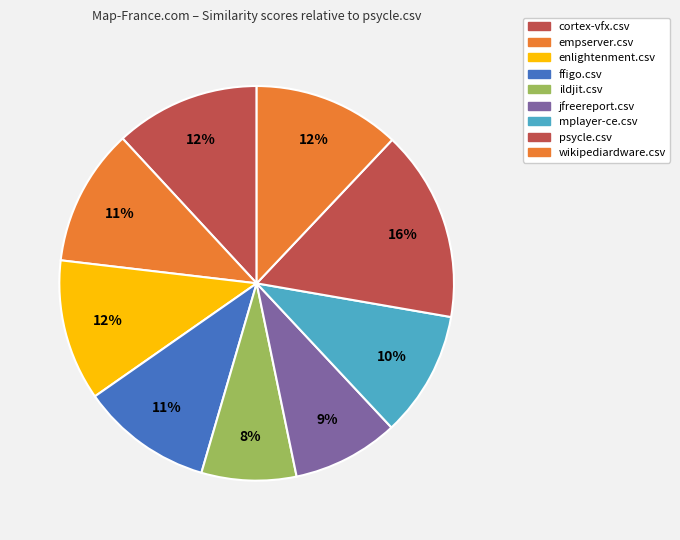

Count the number of slices in the pie.

9